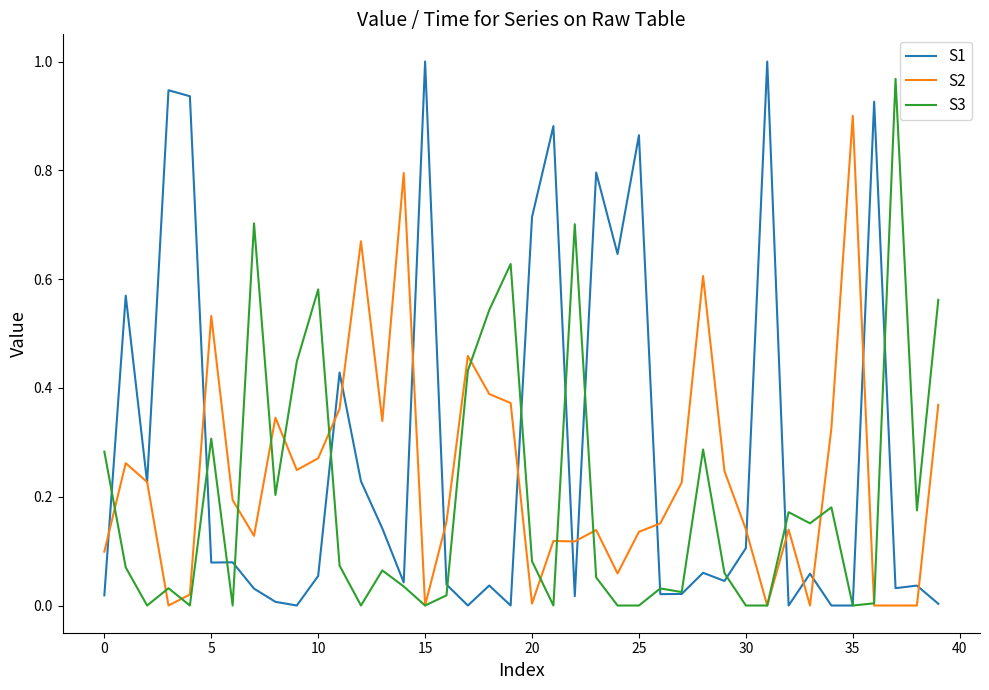

Rank the series by their average value, from lowest to highest.

S3, S2, S1